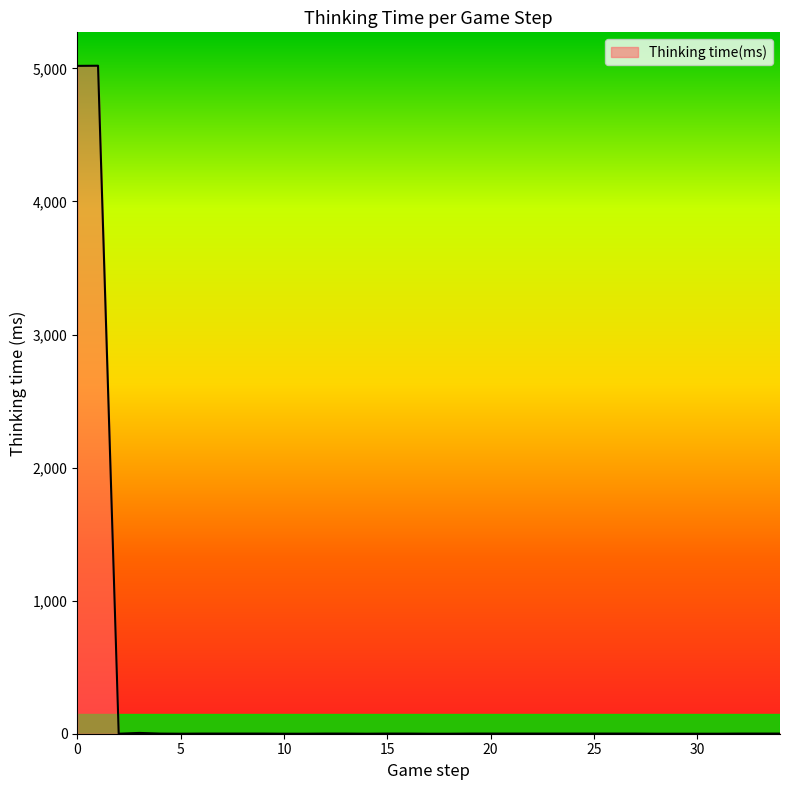

What is the maximum value shown in the chart?

5020